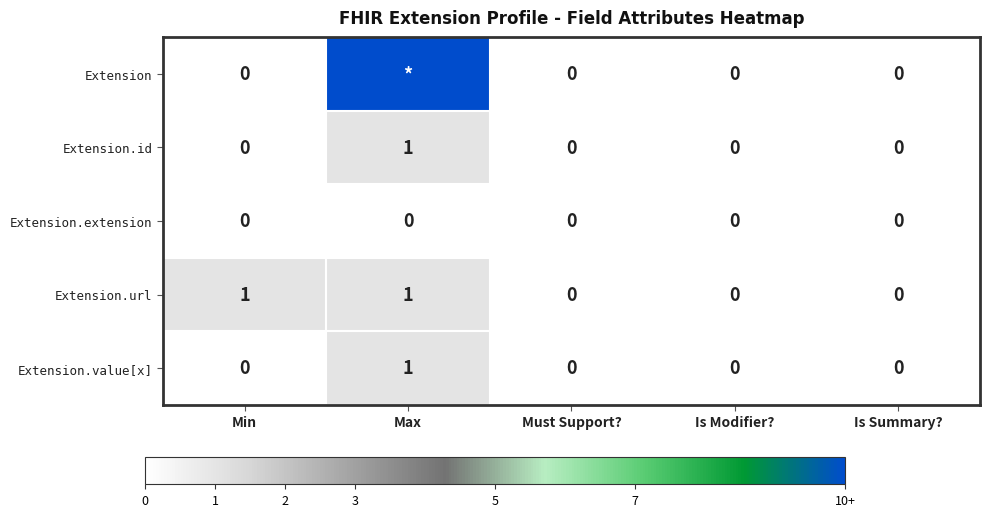

At which label does Extension.id reach its peak?

Max